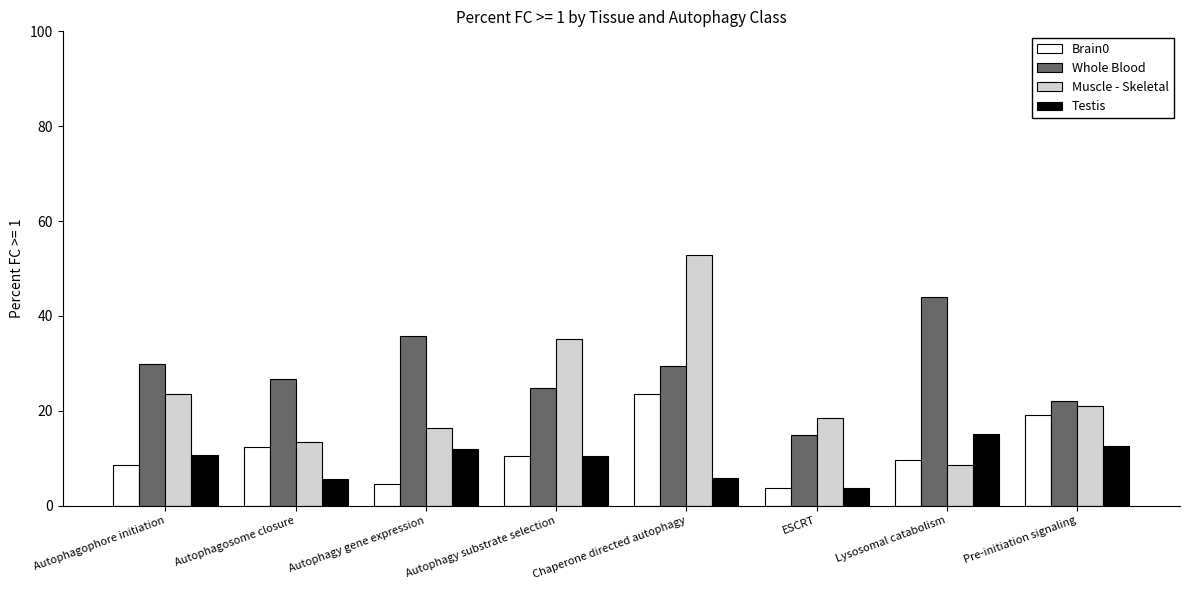

Is it true that Whole Blood equals 35.8 at Autophagy gene expression?

True